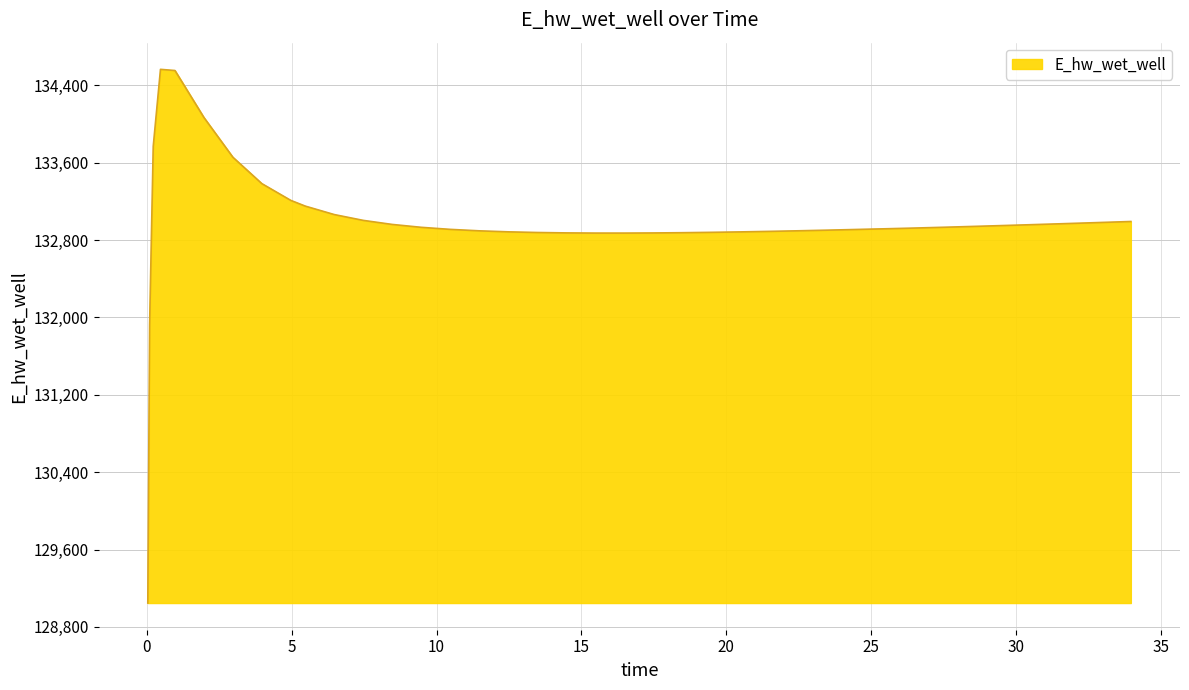

What is the smallest value displayed?

129046.5